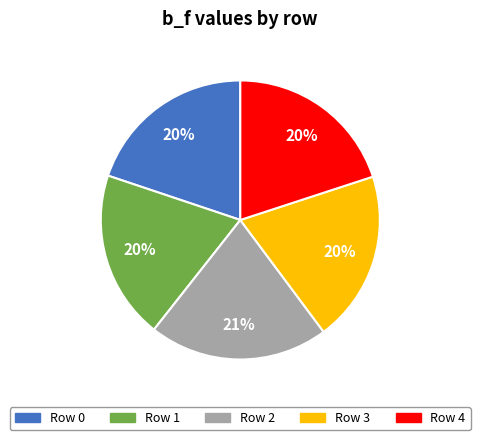

To the nearest percent, what is the average slice percentage?

20%